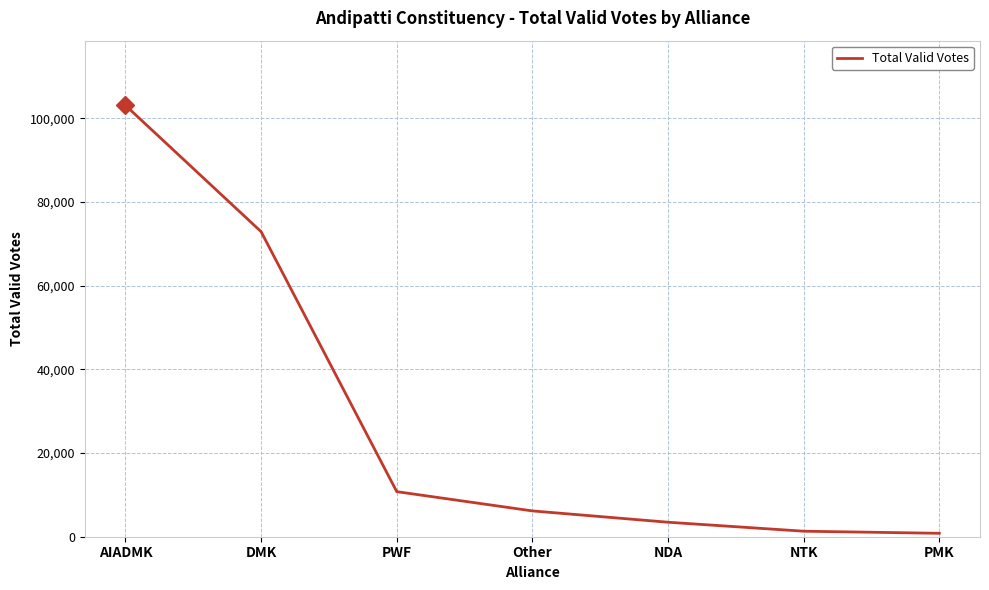

What is the maximum value shown in the chart?

103129